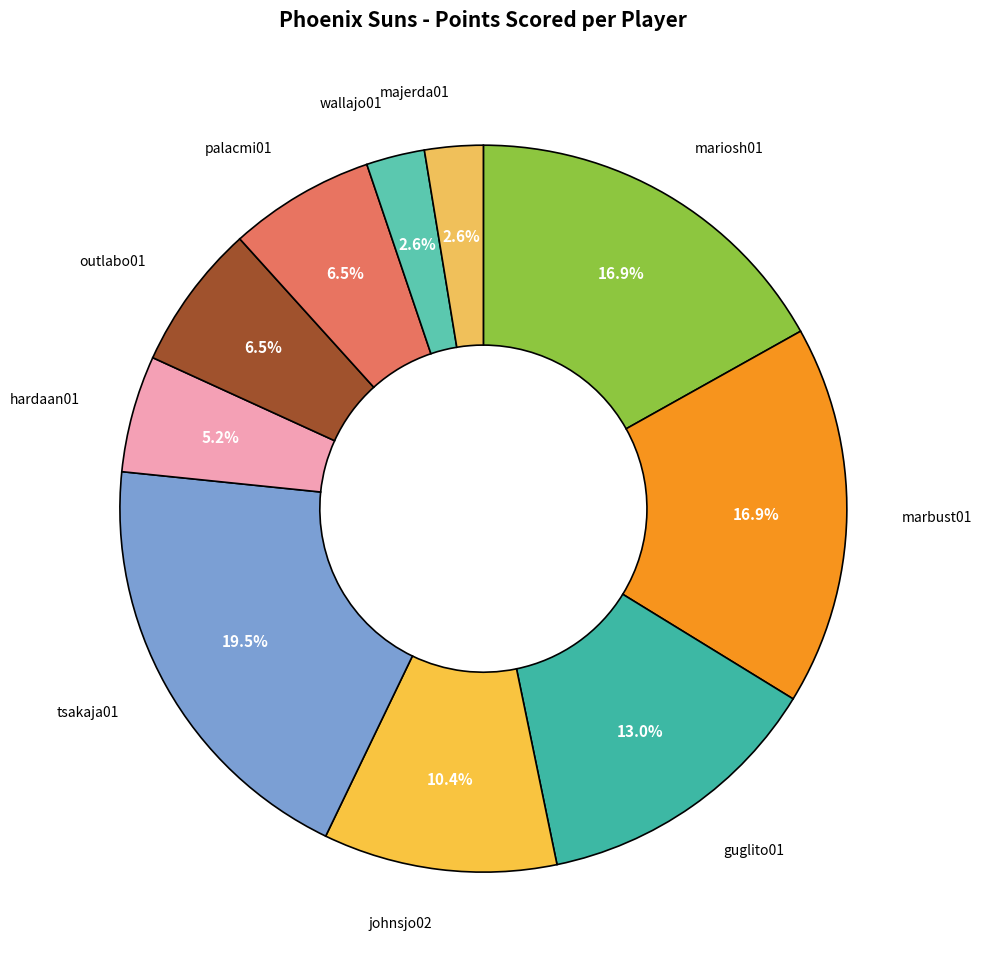

Count the number of slices in the pie.

10